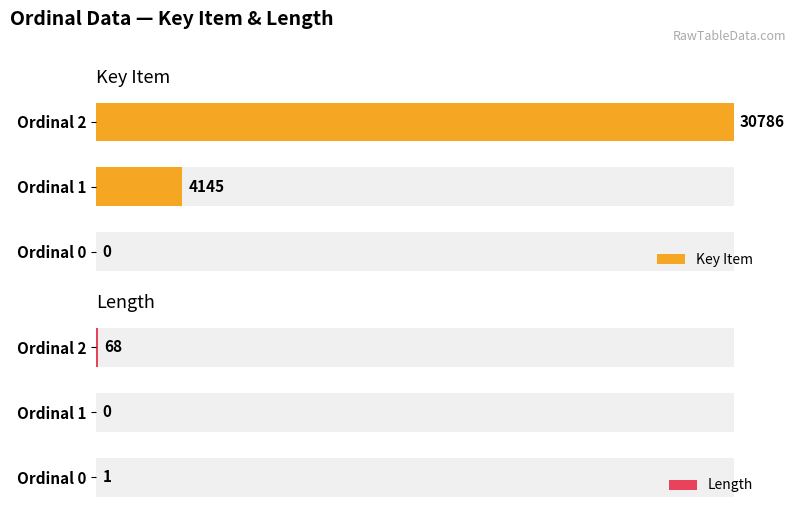

Reading left to right, extract all data points from this chart.

Key Item: 0=0	1=4145	2=30786
Length: 0=1	1=0	2=68